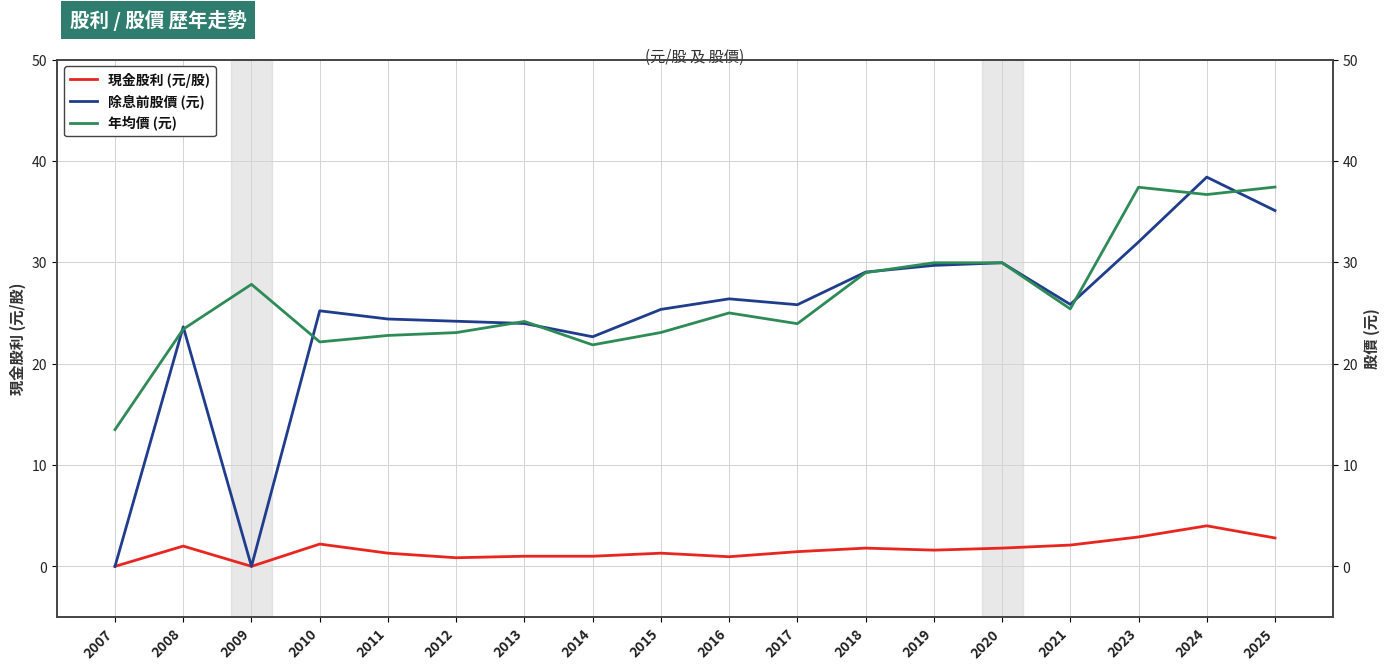

What is the maximum value shown in the chart?

38.4